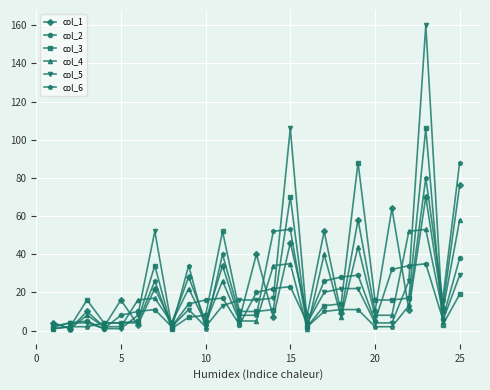

Which series has the largest range (max minus min)?

col_5